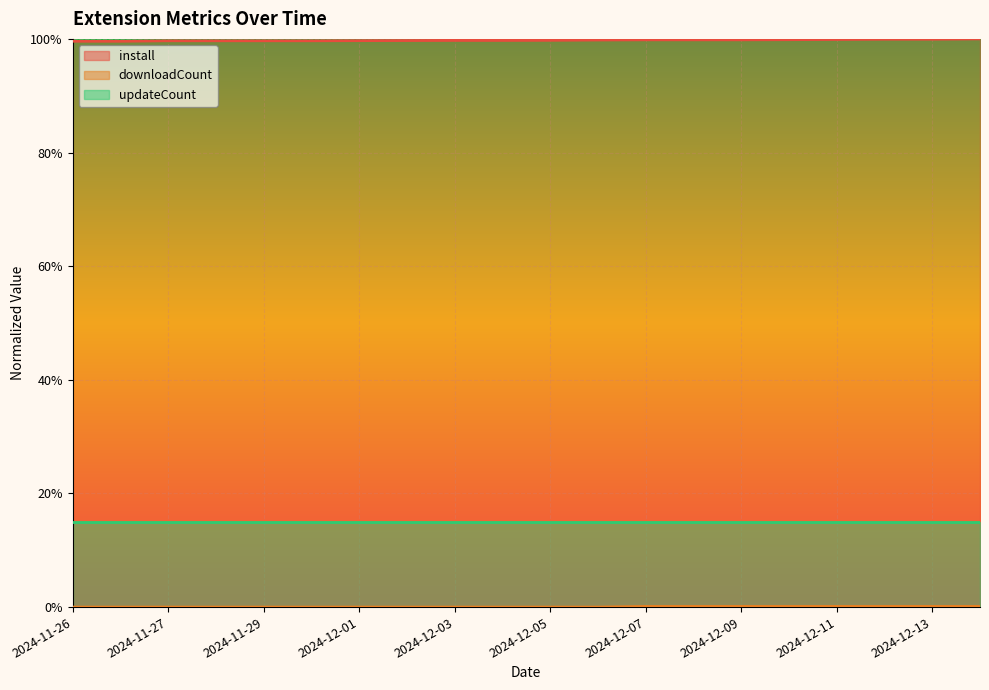

True or false: install has more than 0 interior local peaks.

False